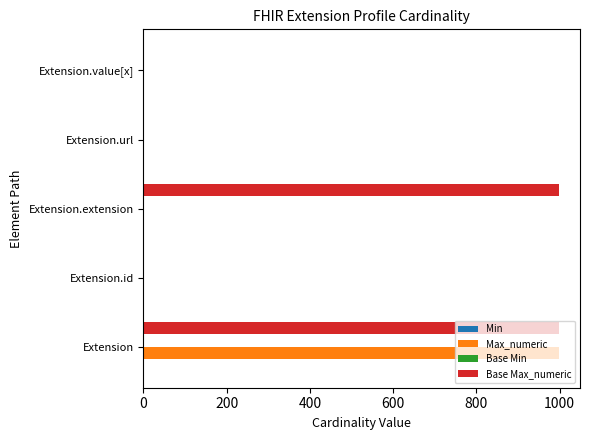

Which series has the largest total across all categories?

Base Max_numeric